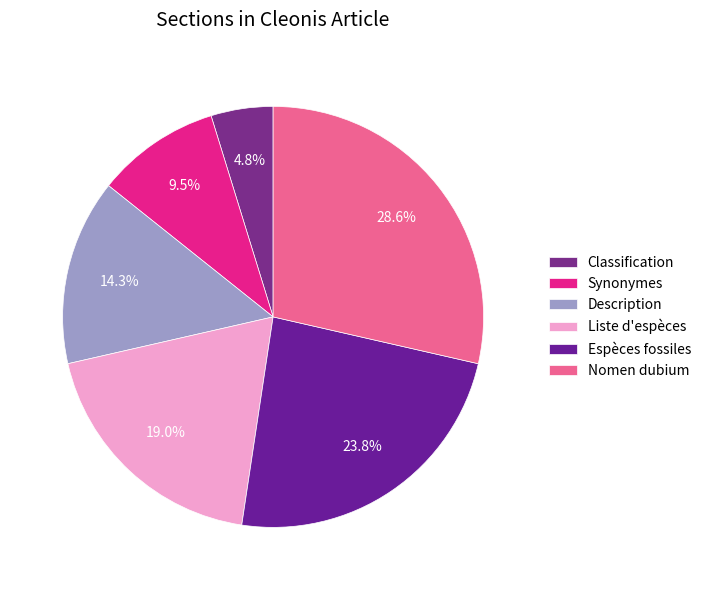

To the nearest percent, what is the combined percentage of Nomen dubium and Espèces fossiles?

52%